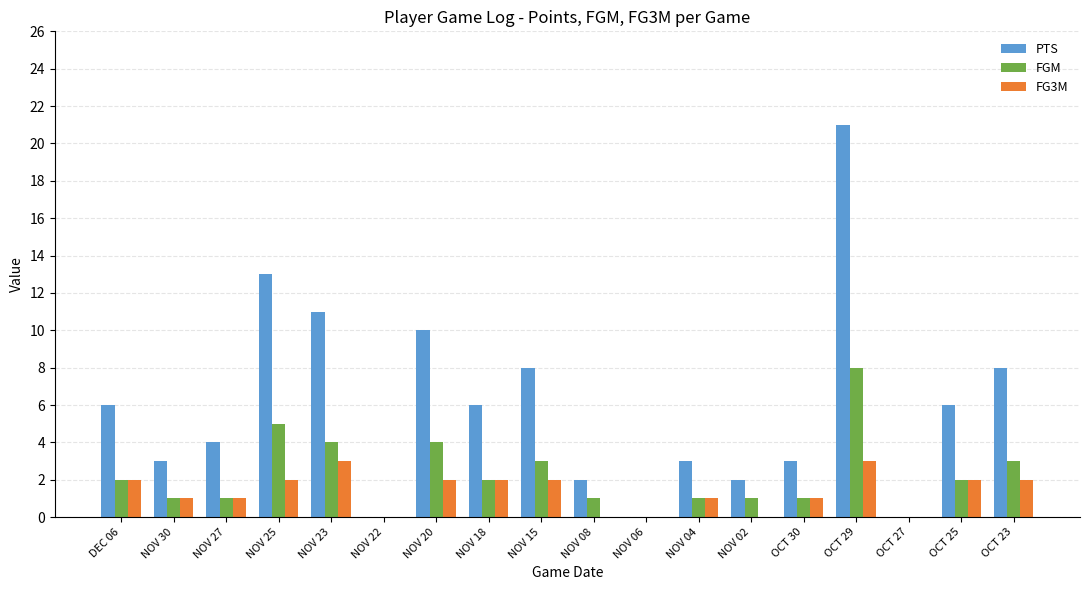

How many groups of bars are there?

18